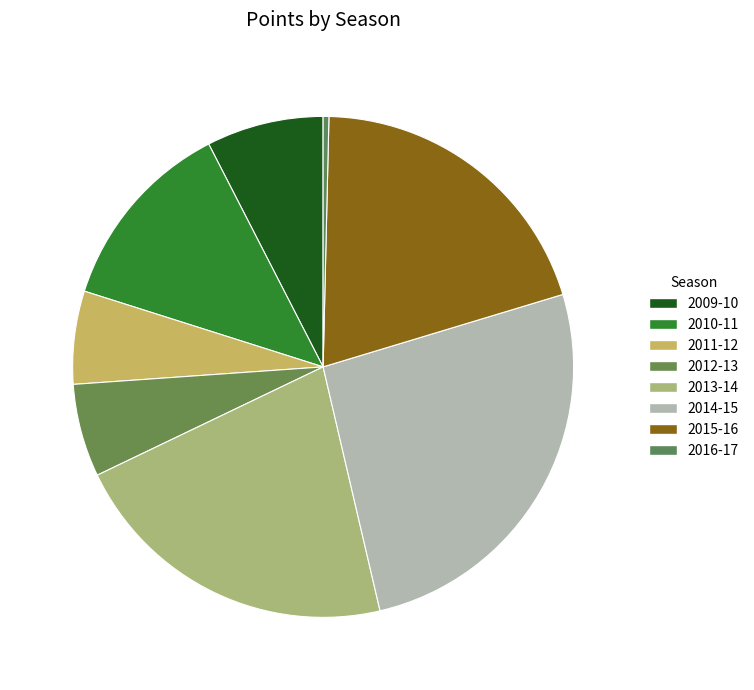

Count the number of slices in the pie.

8